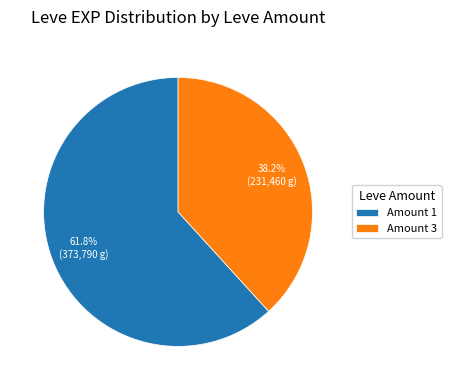

Rank the categories by value from lowest to highest.

Amount 3, Amount 1